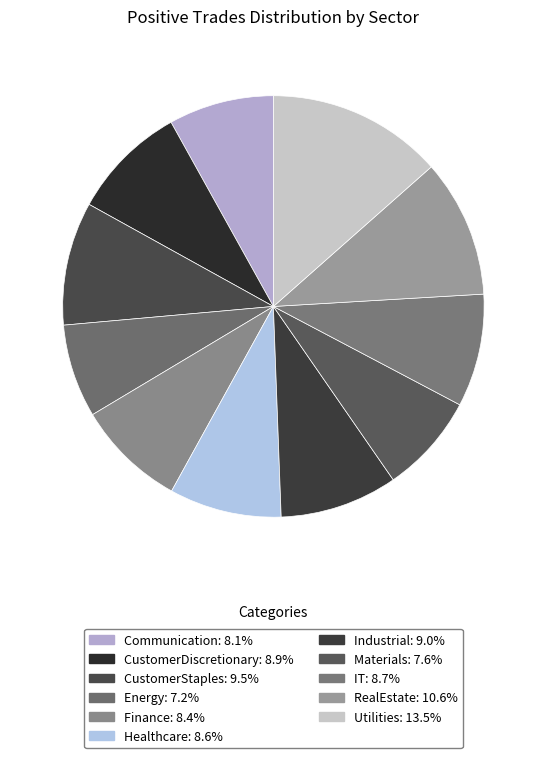

Which slice is the smallest?

Energy